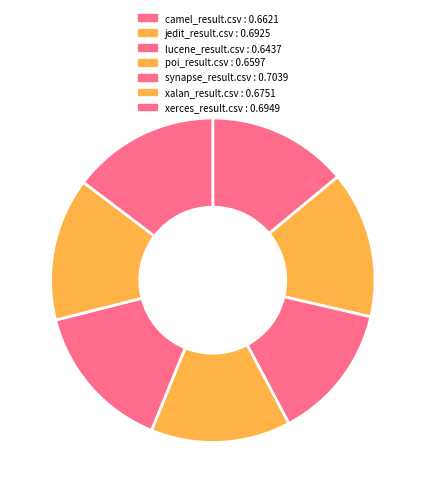

True or false: camel_result.csv accounts for 14% of the total.

True